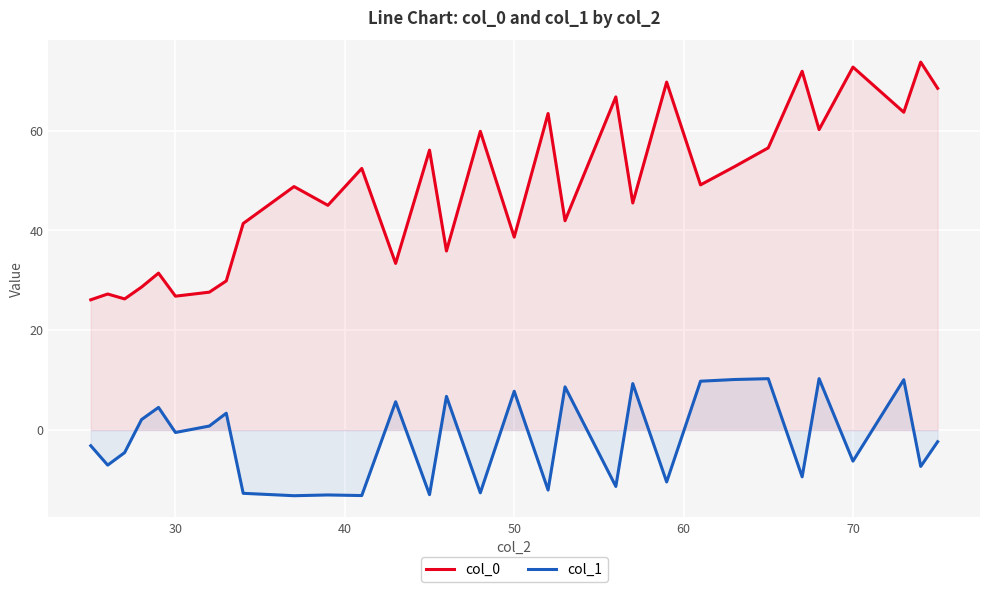

True or false: col_0 and col_1 intersect in this chart.

False